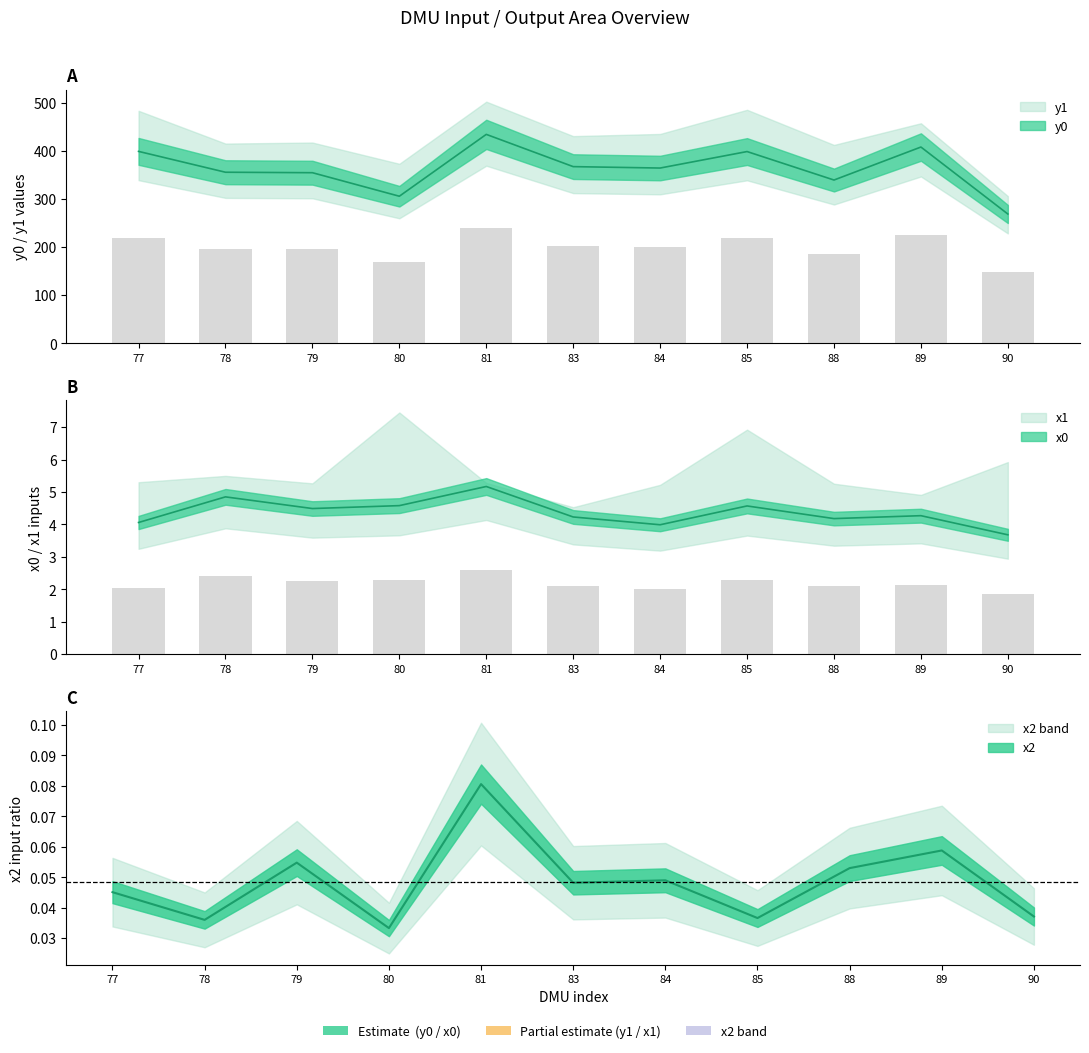

How many data points does each series have?

11